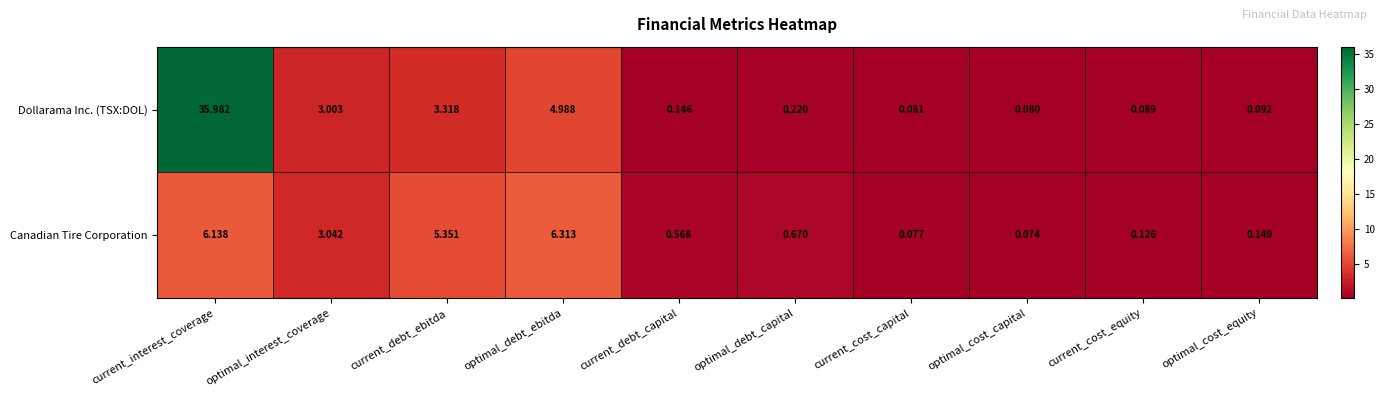

At which label does Dollarama Inc. (TSX:DOL) reach its minimum?

optimal_cost_capital